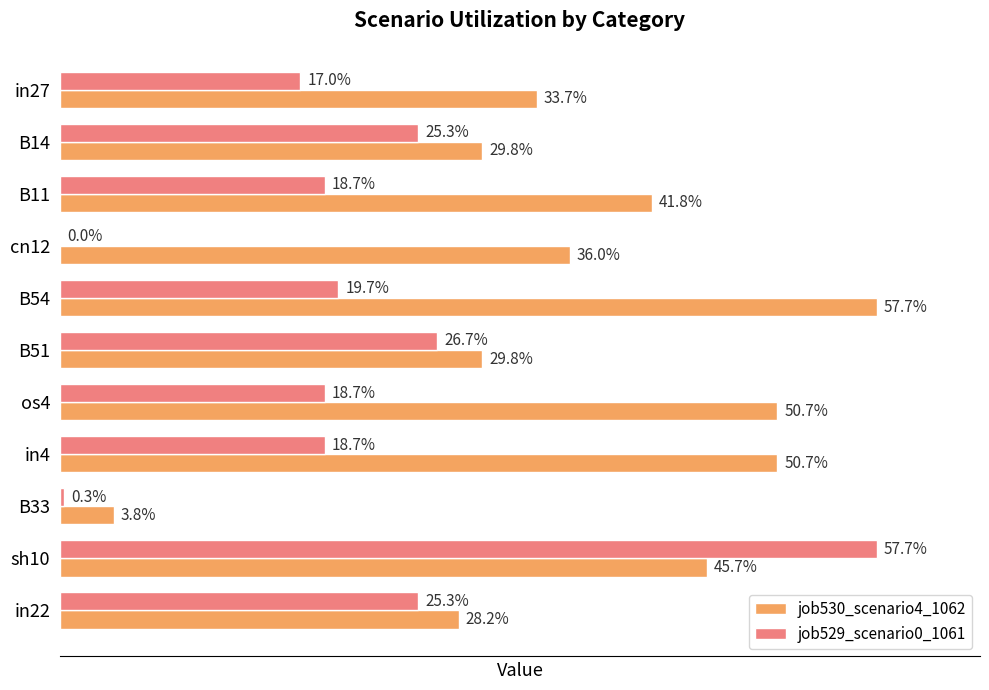

List the series in order of their peak value, lowest first.

job530_scenario4_1062, job529_scenario0_1061